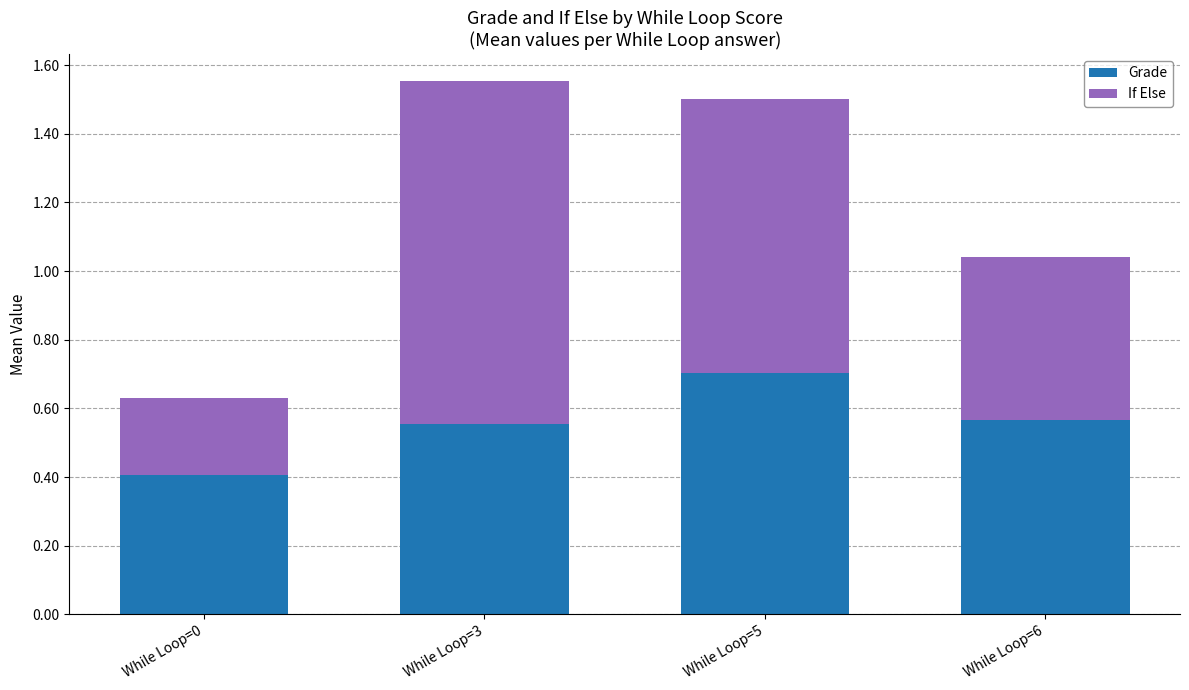

What is the total value across all series at While Loop=3?

1.6